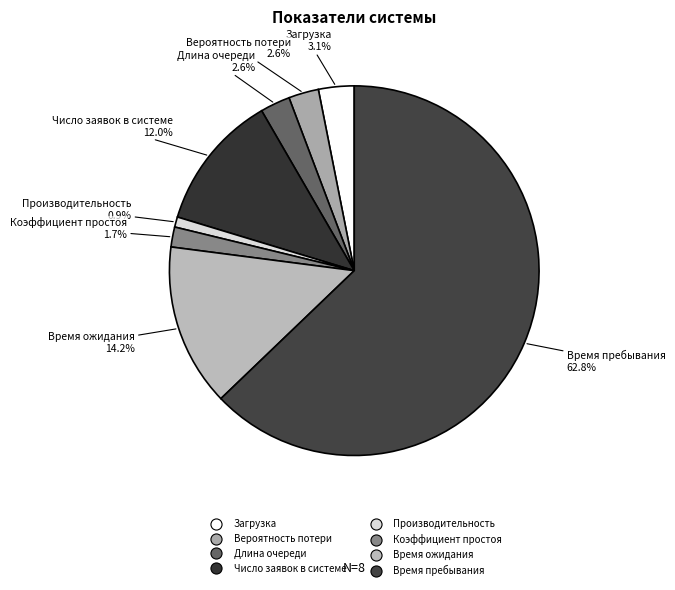

True or false: Длина очереди accounts for 10% of the total.

False